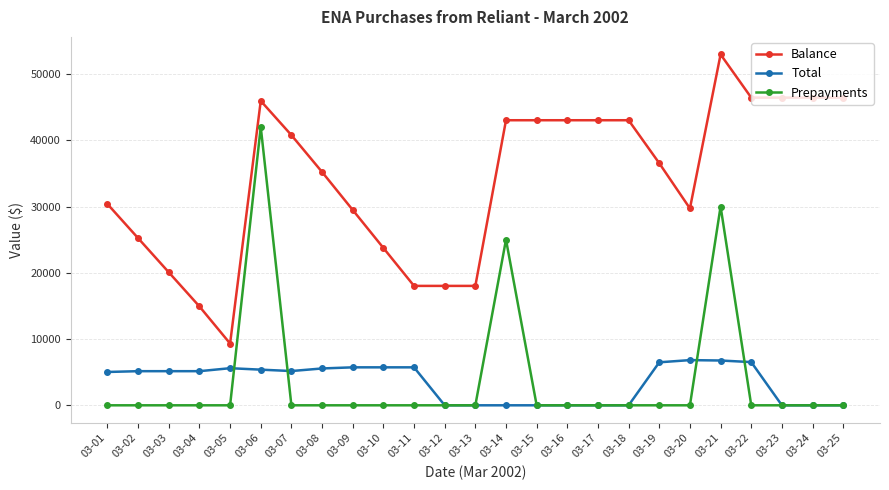

At 03-01, list the series in order from largest to smallest.

Balance, Total, Prepayments